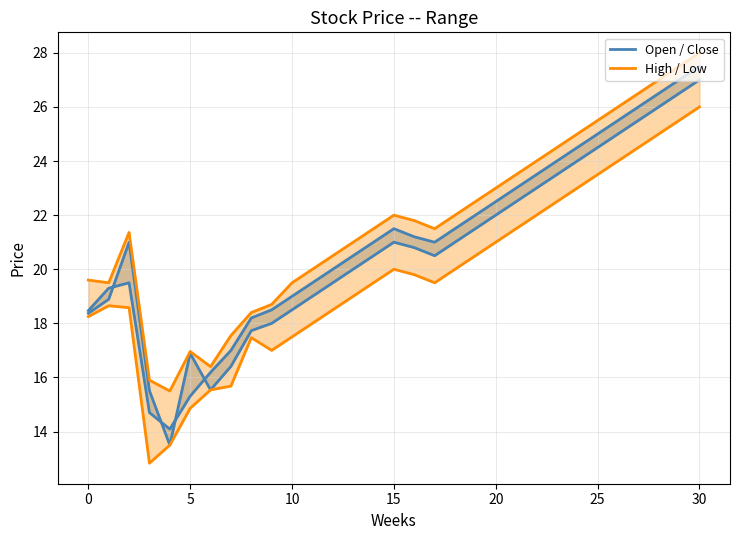

Count the number of categories in the chart.

31